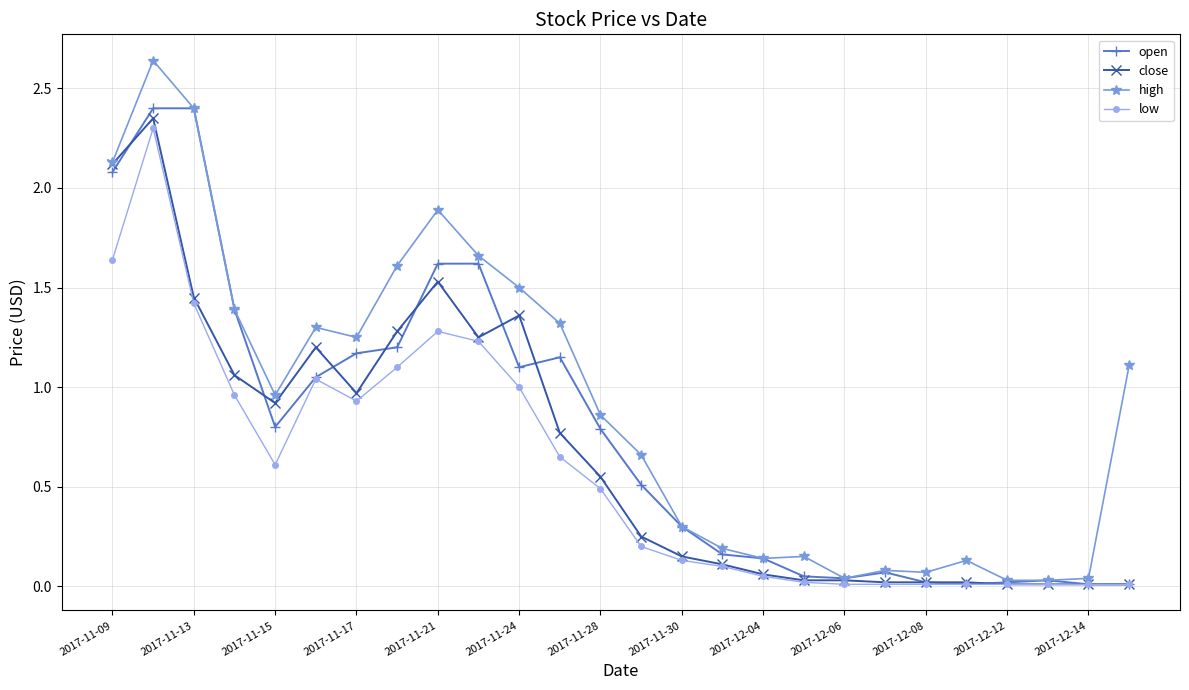

True or false: close has more than 0 points higher than both neighbors.

True